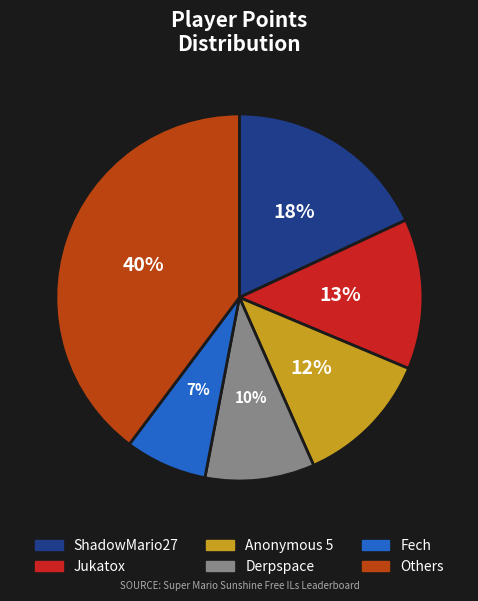

Is there any slice that represents more than half of the pie?

No